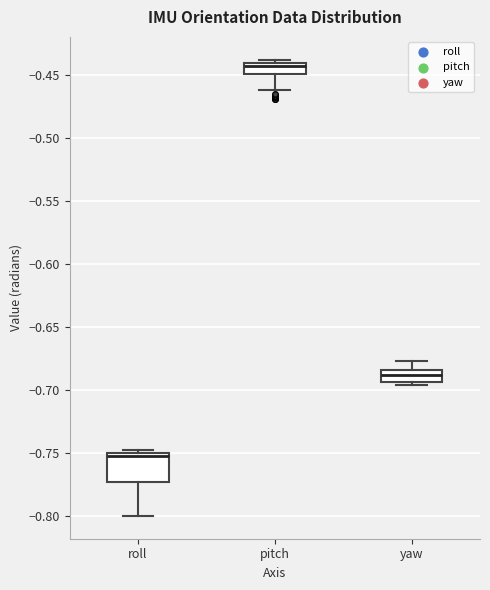

Which box's median line is the lowest?

roll